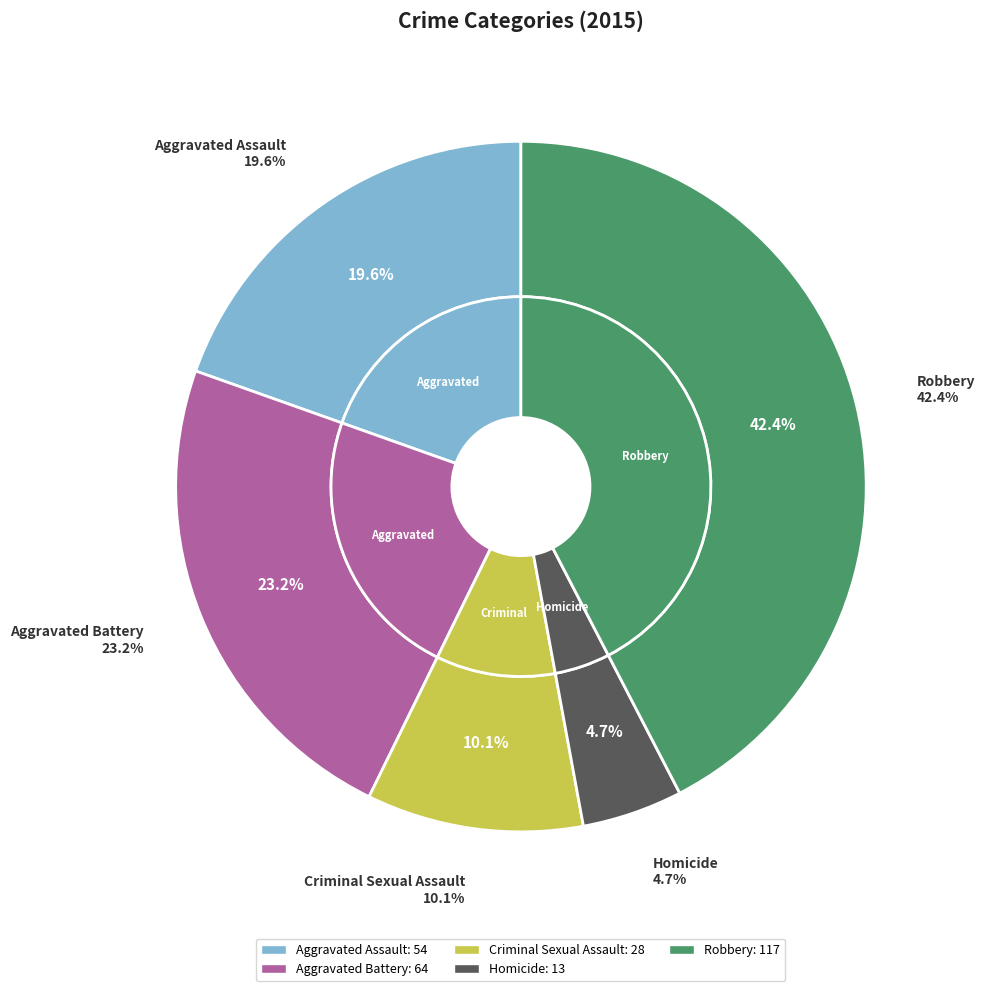

To the nearest percent, what percentage of the pie is Robbery?

42%